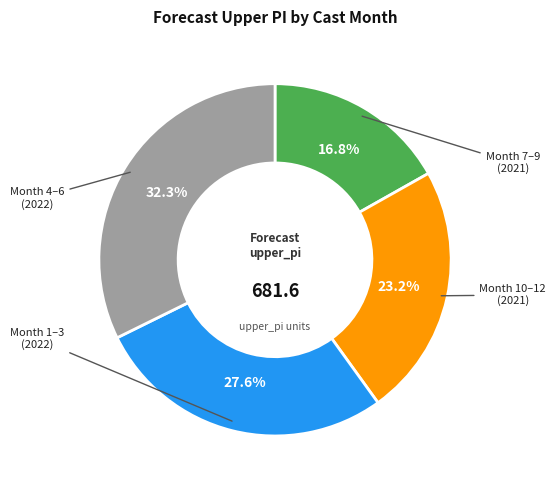

Is there a majority slice in this chart?

No